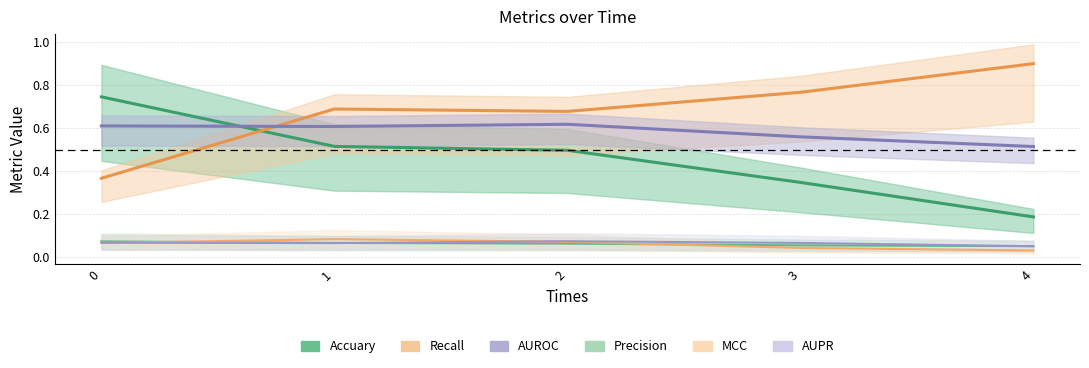

How many lines are shown in the chart?

6